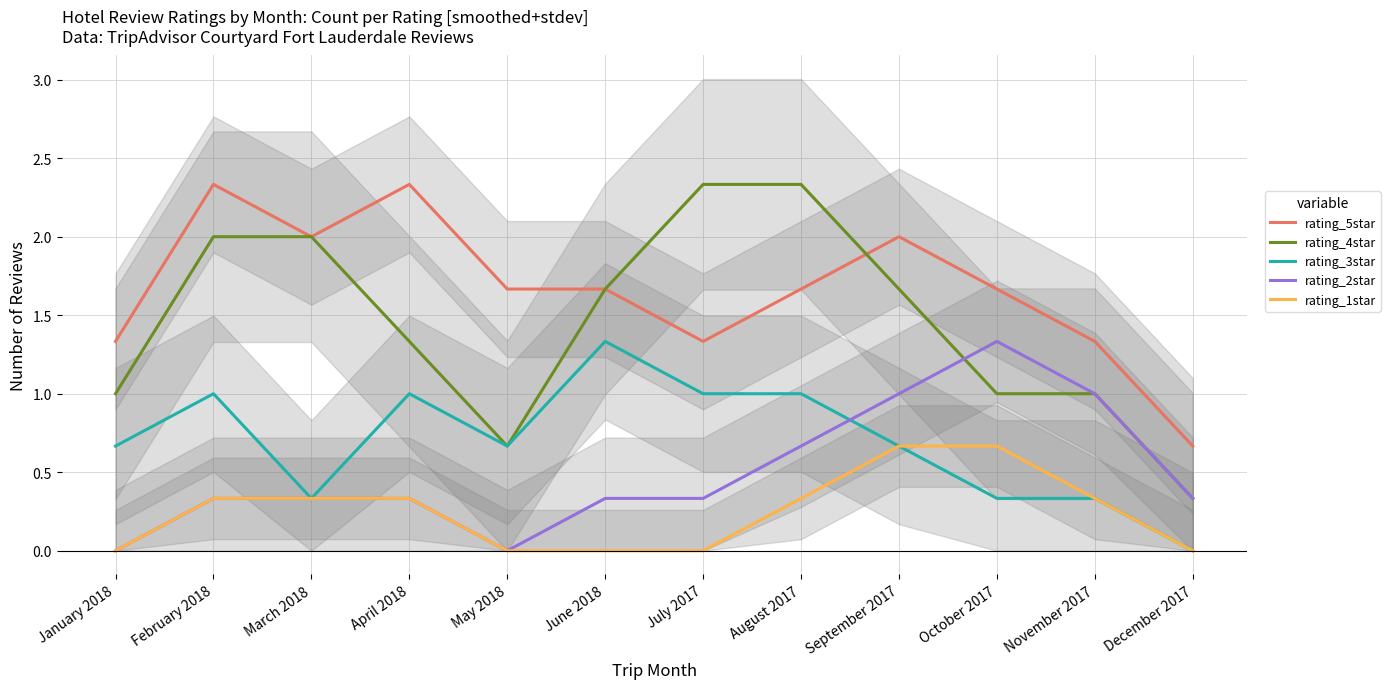

Rank the series by their maximum value, from lowest to highest.

rating_1star, rating_3star, rating_2star, rating_5star, rating_4star